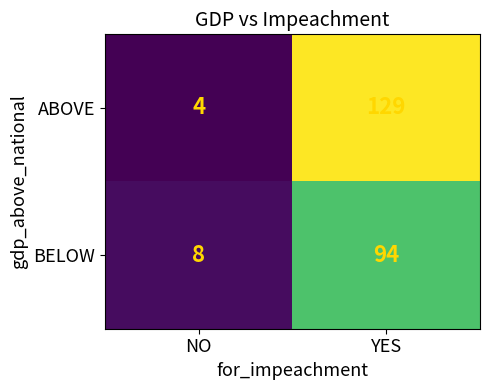

What is the difference between the ABOVE values at NO and YES?

125